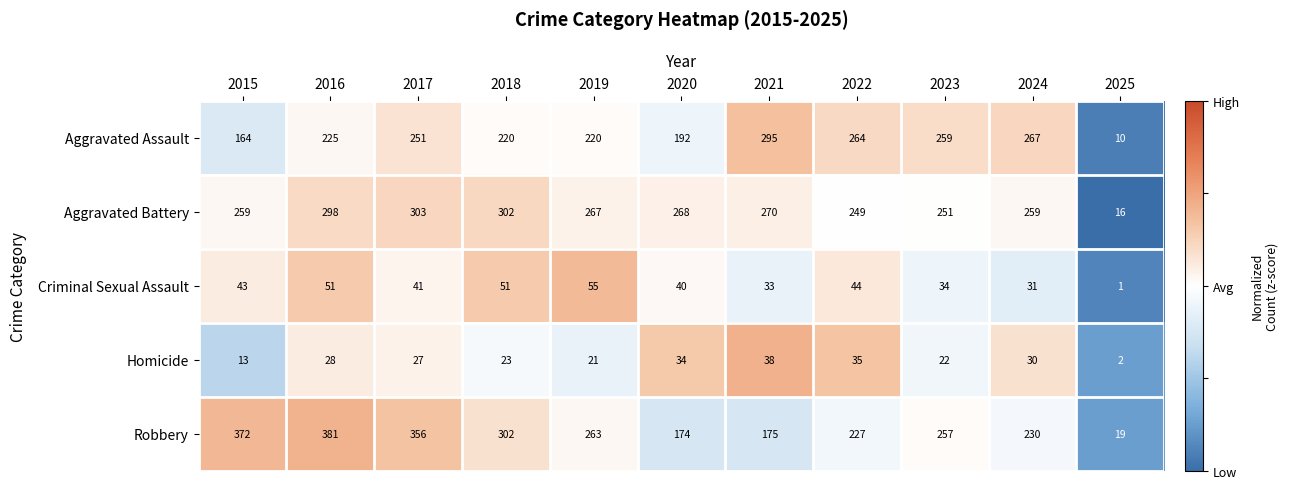

At 2020, list the series in order from smallest to largest.

Homicide, Criminal Sexual Assault, Robbery, Aggravated Assault, Aggravated Battery